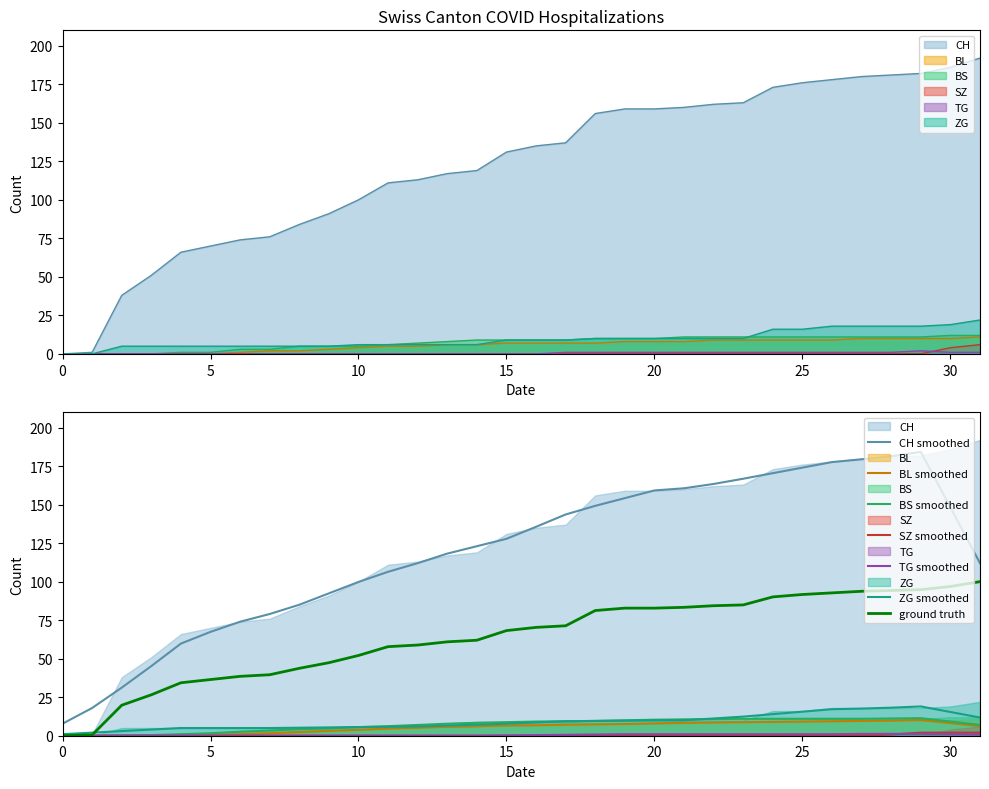

What is the maximum value for CH?

192